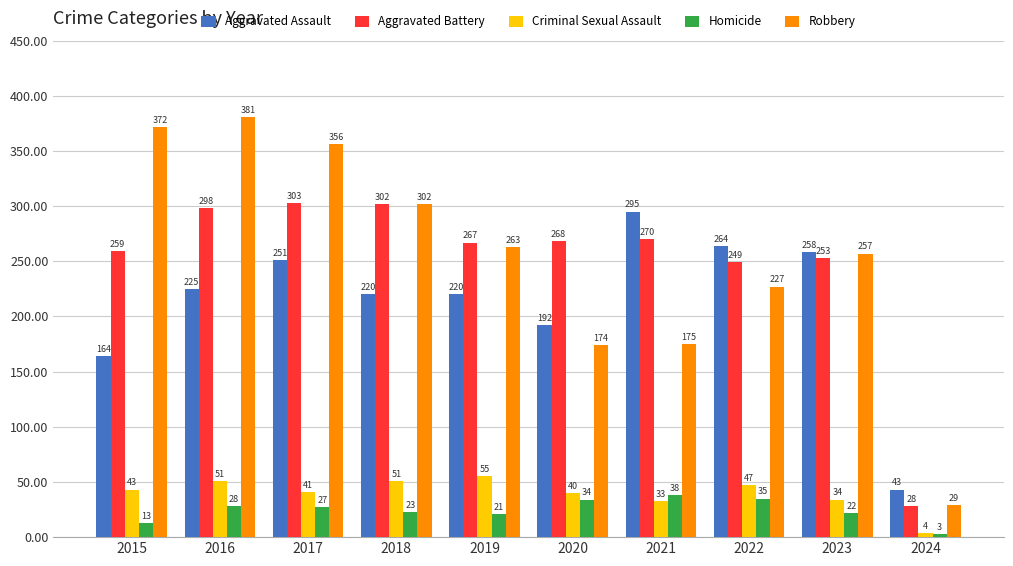

How many values in the Robbery series are below 263?

5